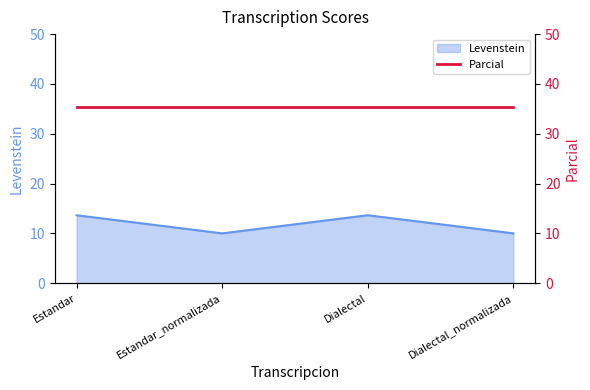

At which label is the value closest to 11?

Estandar_normalizada